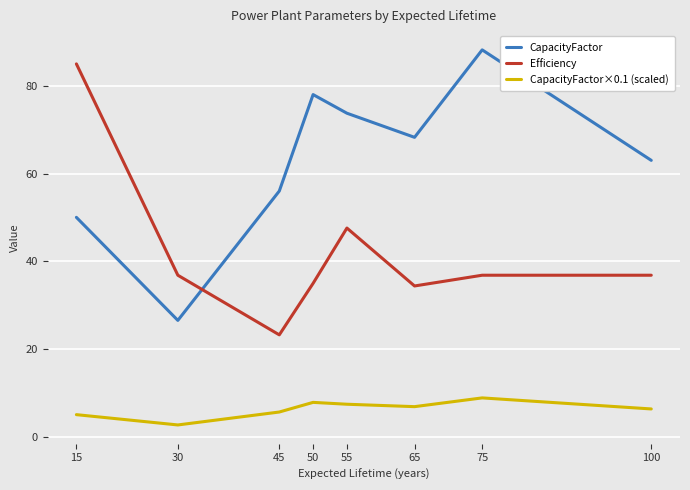

What are all the series names shown in the legend?

CapacityFactor, Efficiency, CapacityFactor×0.1 (scaled)